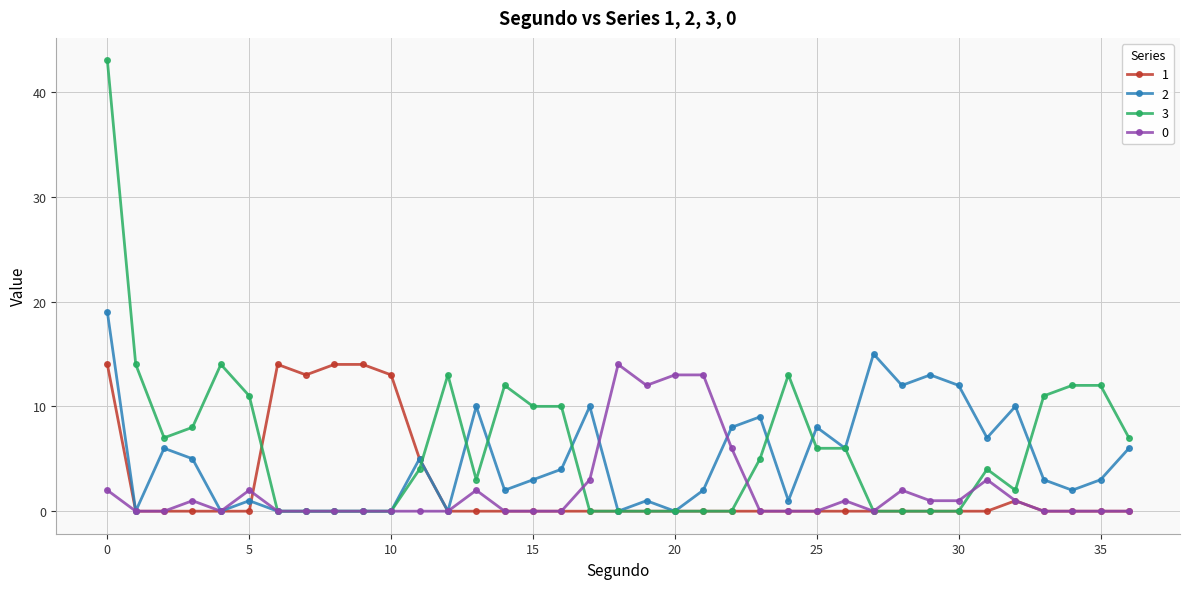

What is the sum of all 3 values?

227